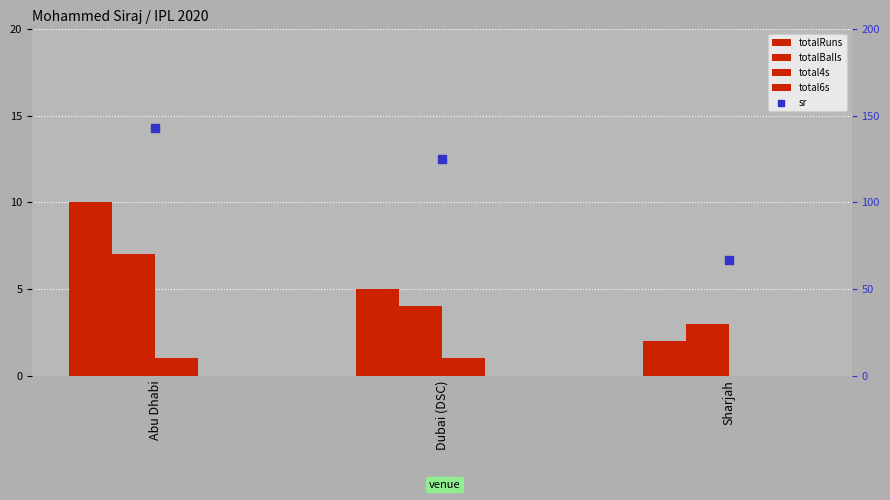

Which series has the largest Y range (max minus min)?

sr